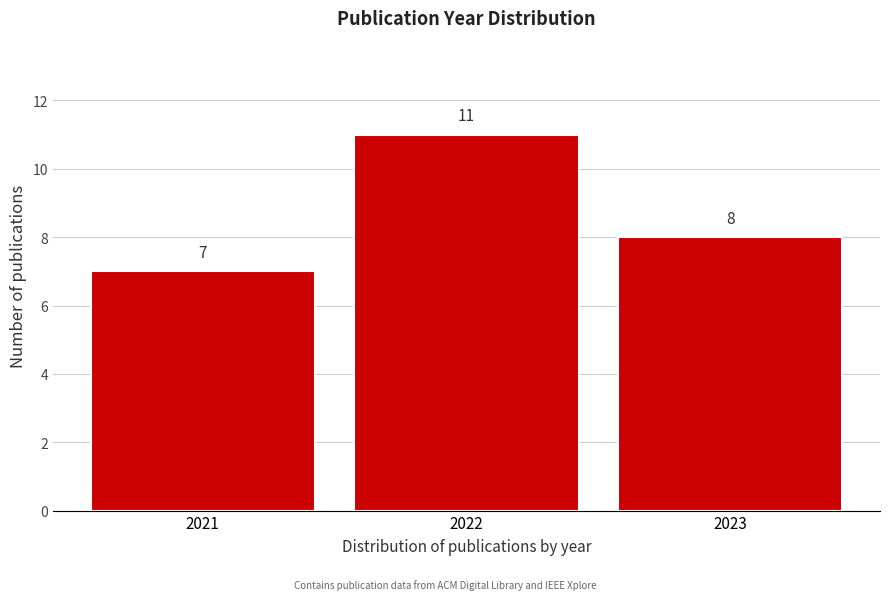

How tall is the bar that spans 2022.5 to 2023.5 on the x-axis?

8